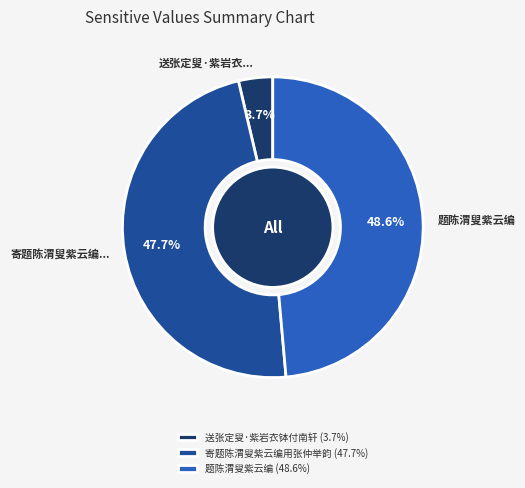

What percentage do 寄题陈渭叟紫云编用张仲举韵 and 送张定叟·紫岩衣钵付南轩 together represent?

51.4%